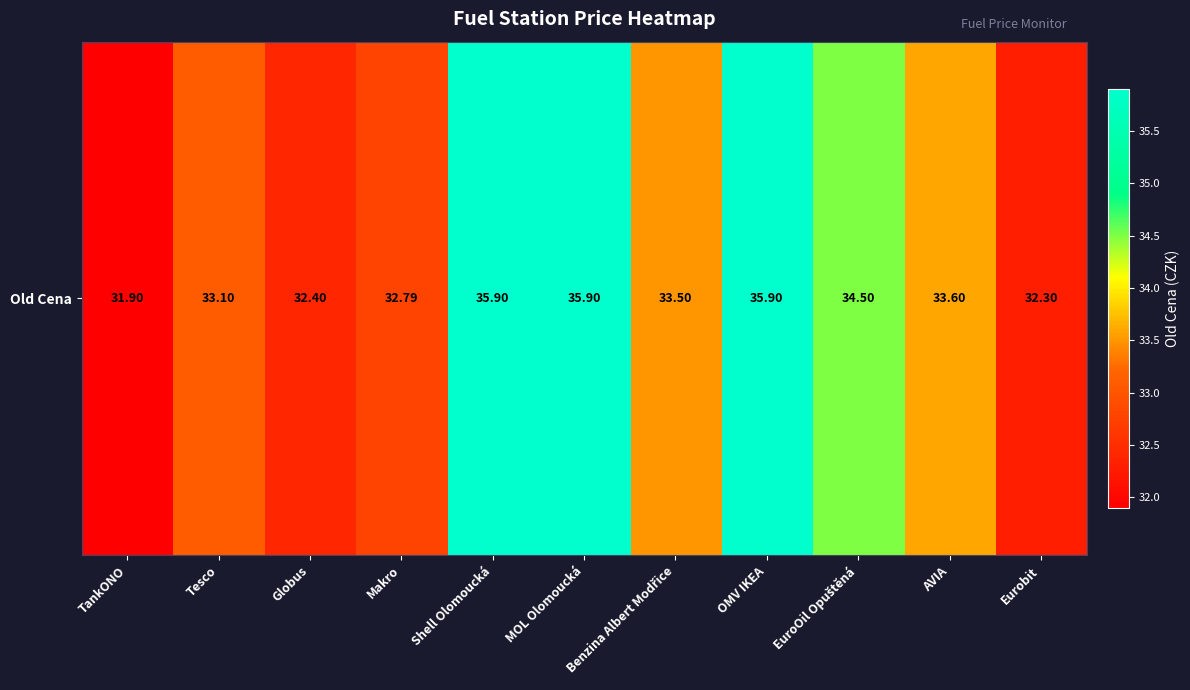

What is the approximate value at EuroOil Opuštěná?

34.5